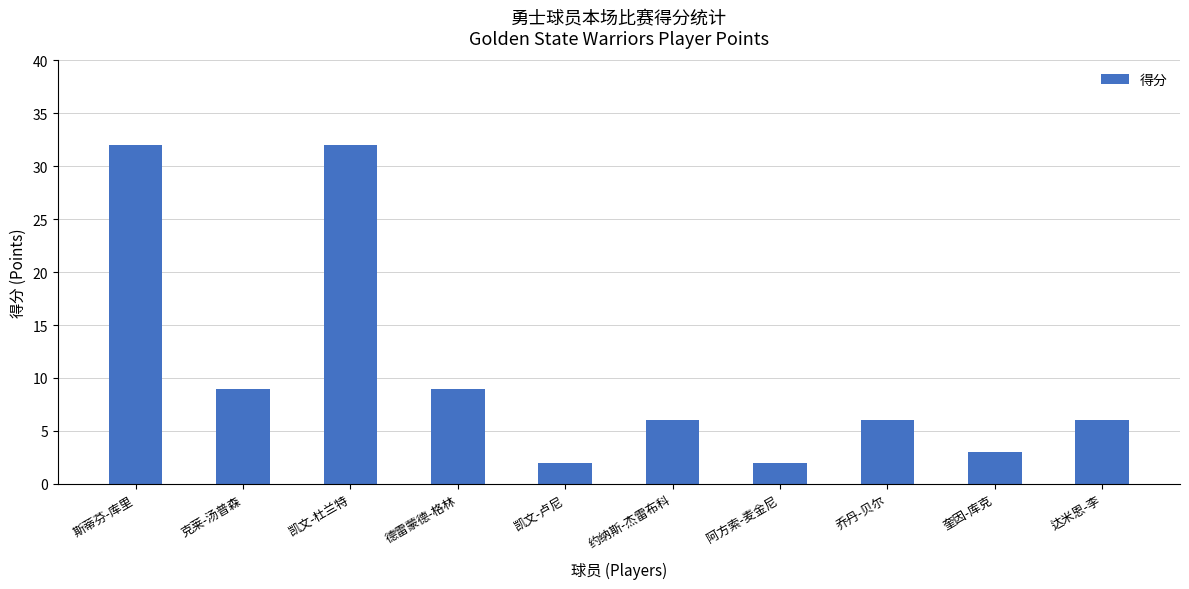

Between 德雷蒙德-格林 and 凯文-杜兰特, which is larger?

凯文-杜兰特